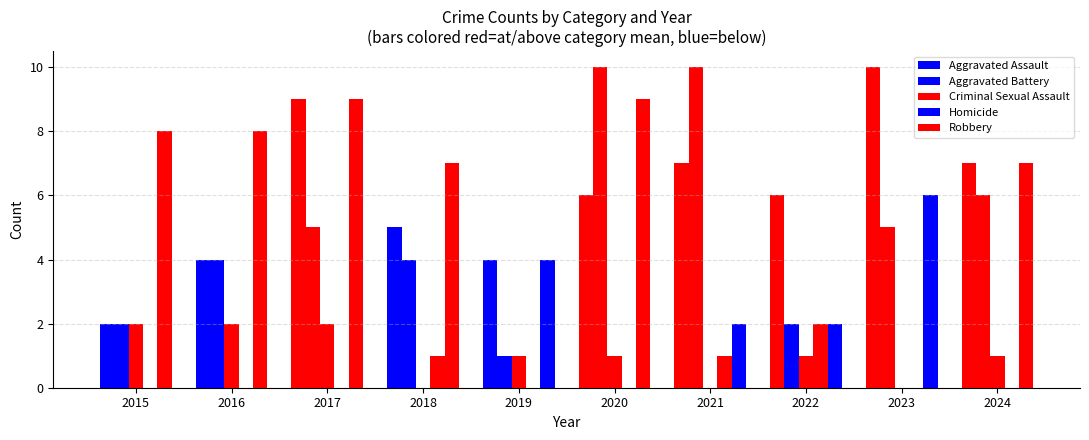

What is the value of the Aggravated Battery bar at the 5th from the left?

1